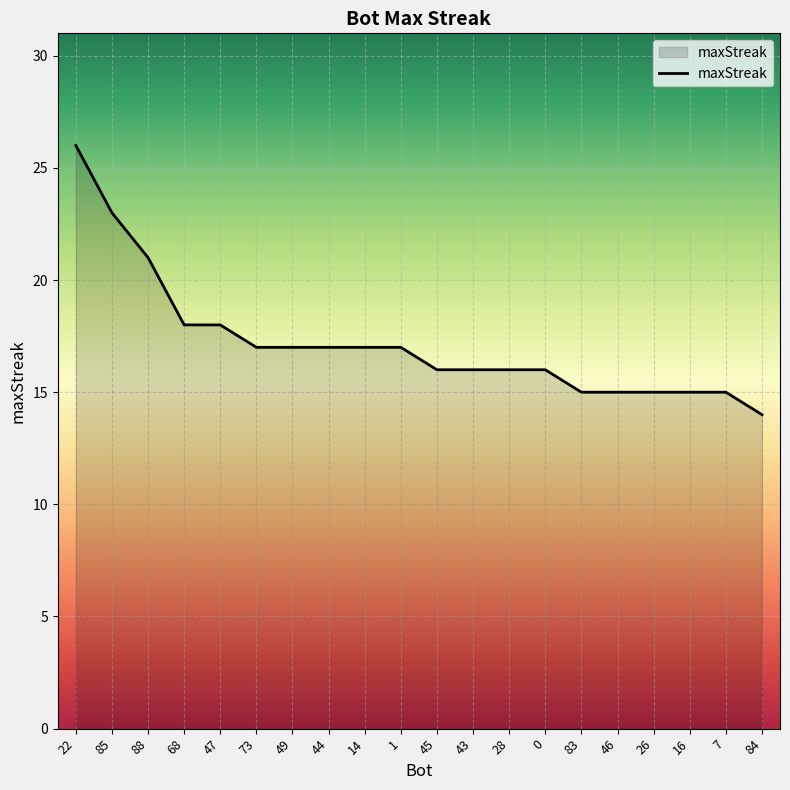

What is the ratio of the value at 84 to the value at 44?

0.8